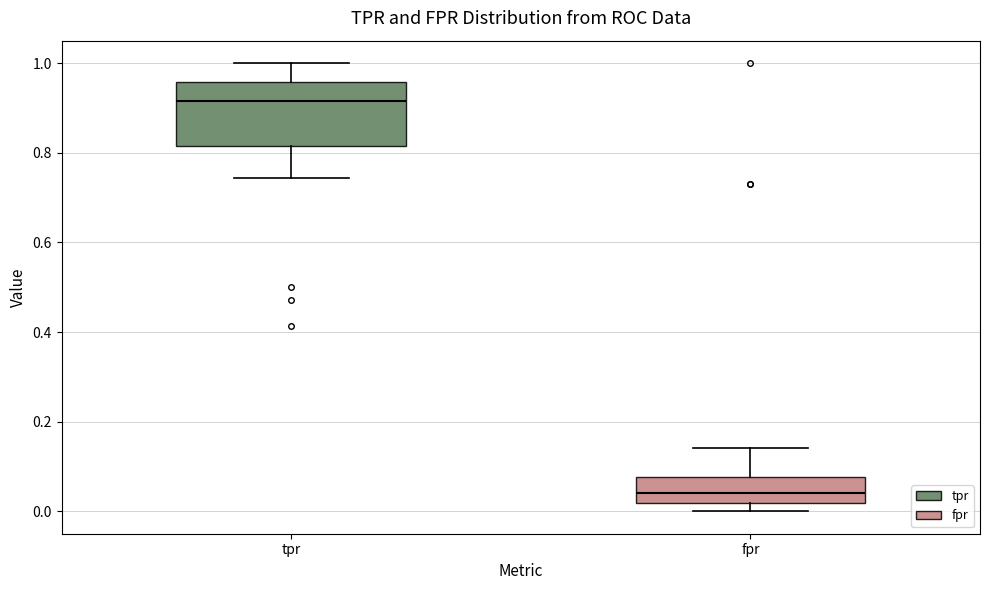

Which box is the tallest, from its lower edge to its upper edge?

tpr